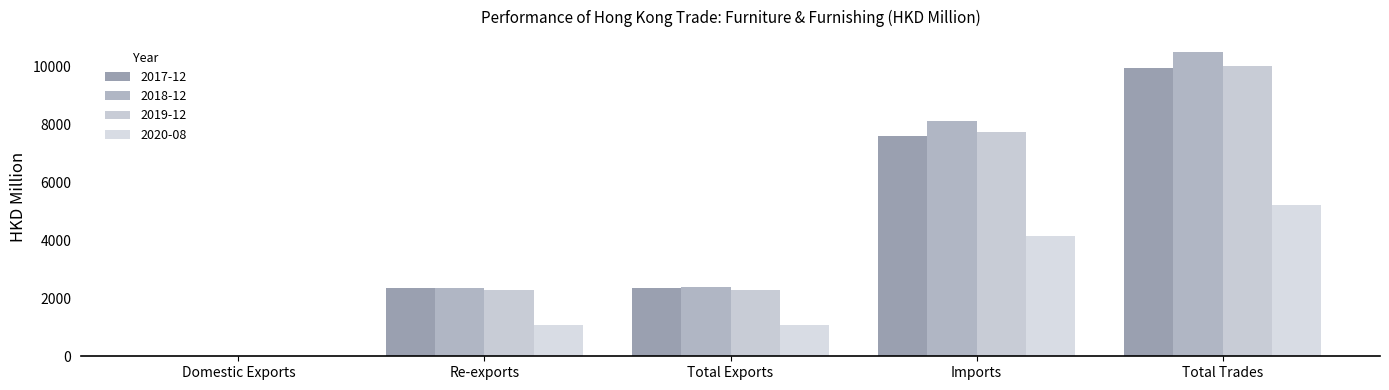

Are the bars grouped side by side (vs. stacked)?

Yes